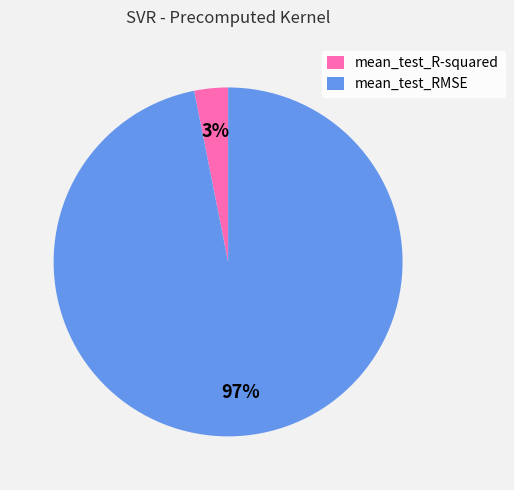

Rank the categories by value from highest to lowest.

mean_test_RMSE, mean_test_R-squared